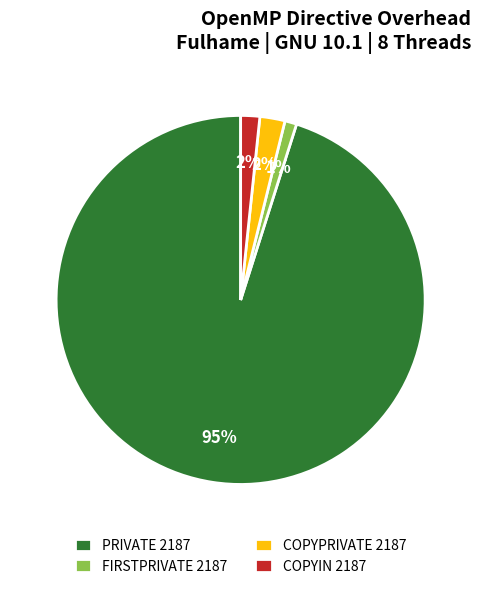

What percentage is the COPYPRIVATE 2187 slice, to the nearest percent?

2%